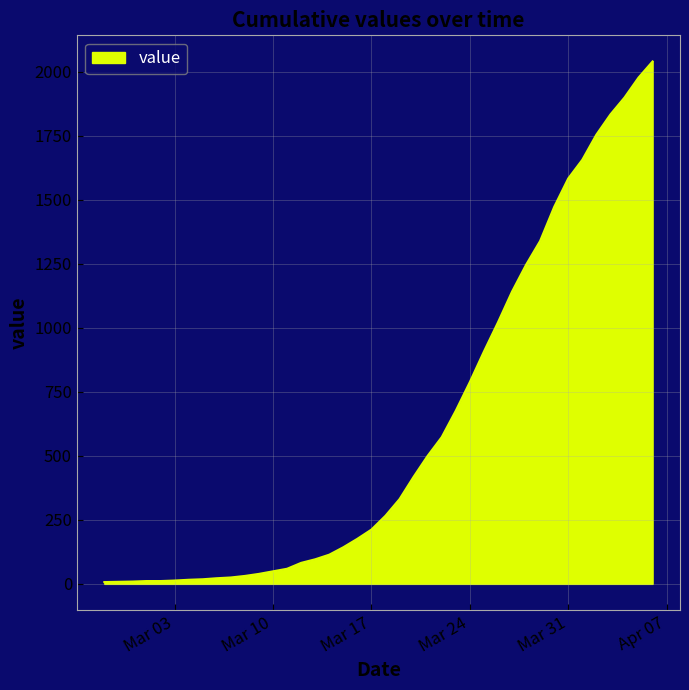

What is the smallest value displayed?

7